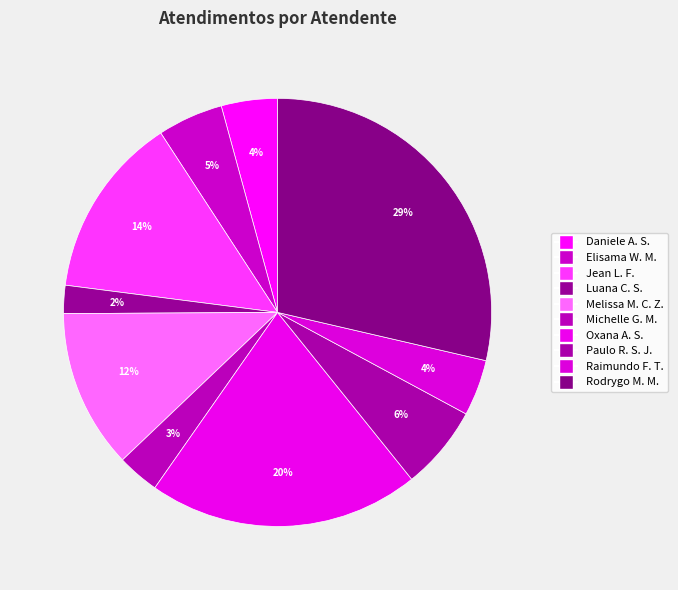

How many segments does this pie chart have?

10